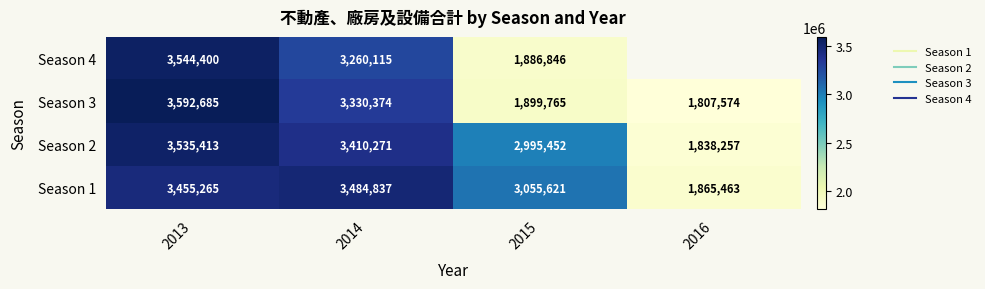

What is the smallest value displayed?

1807574.0